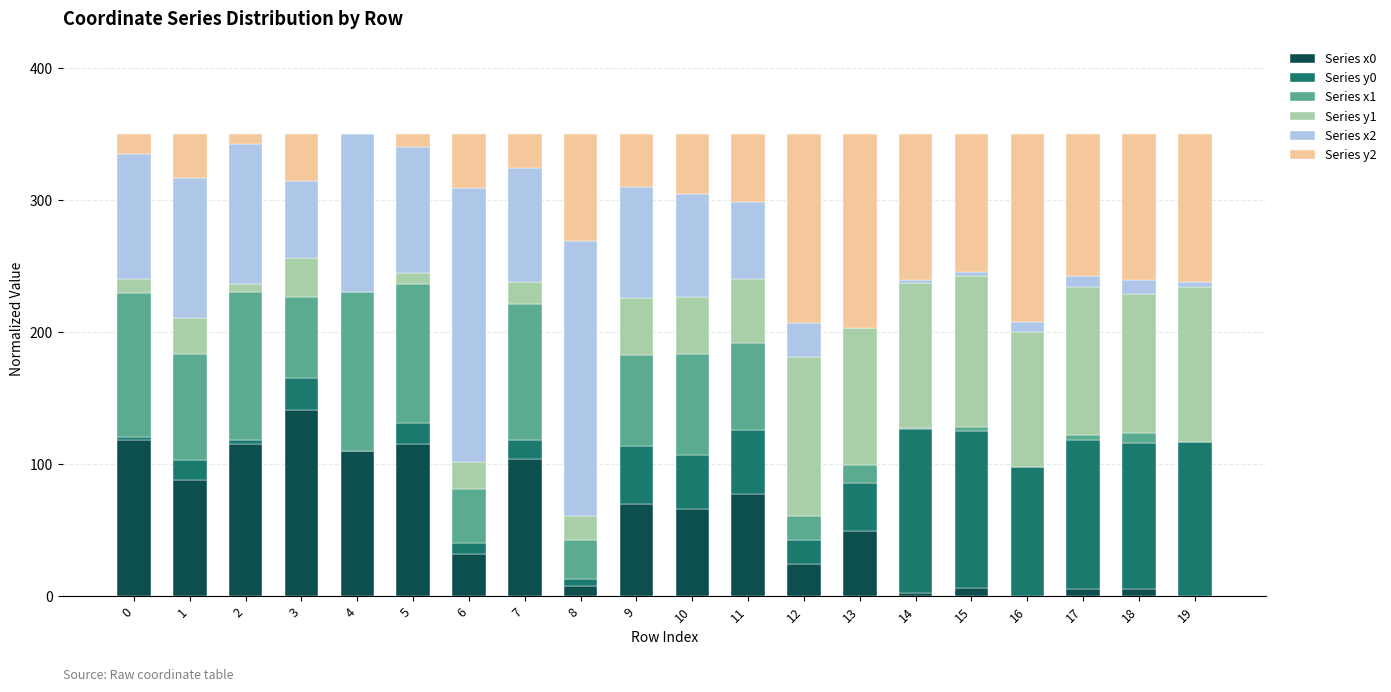

What is the total value across all series at 11?

350.0